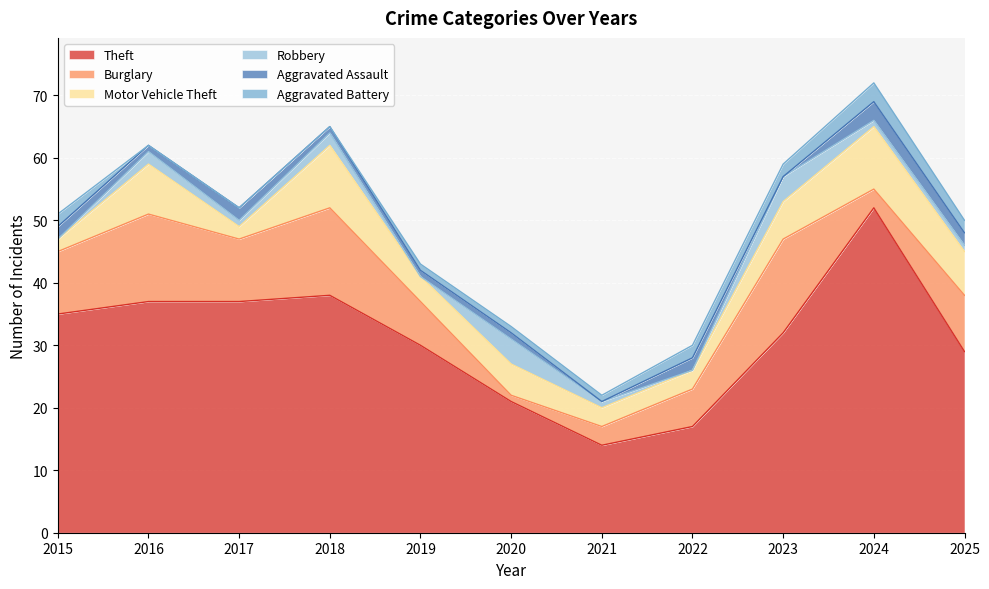

True or false: Robbery has a value of 2 at 2022.

False